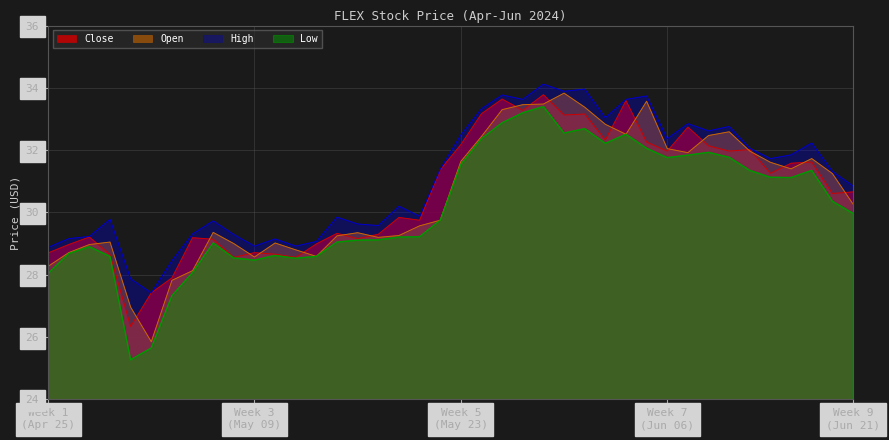

The High series shows 28.9 at 2024-05-13. True or false?

True